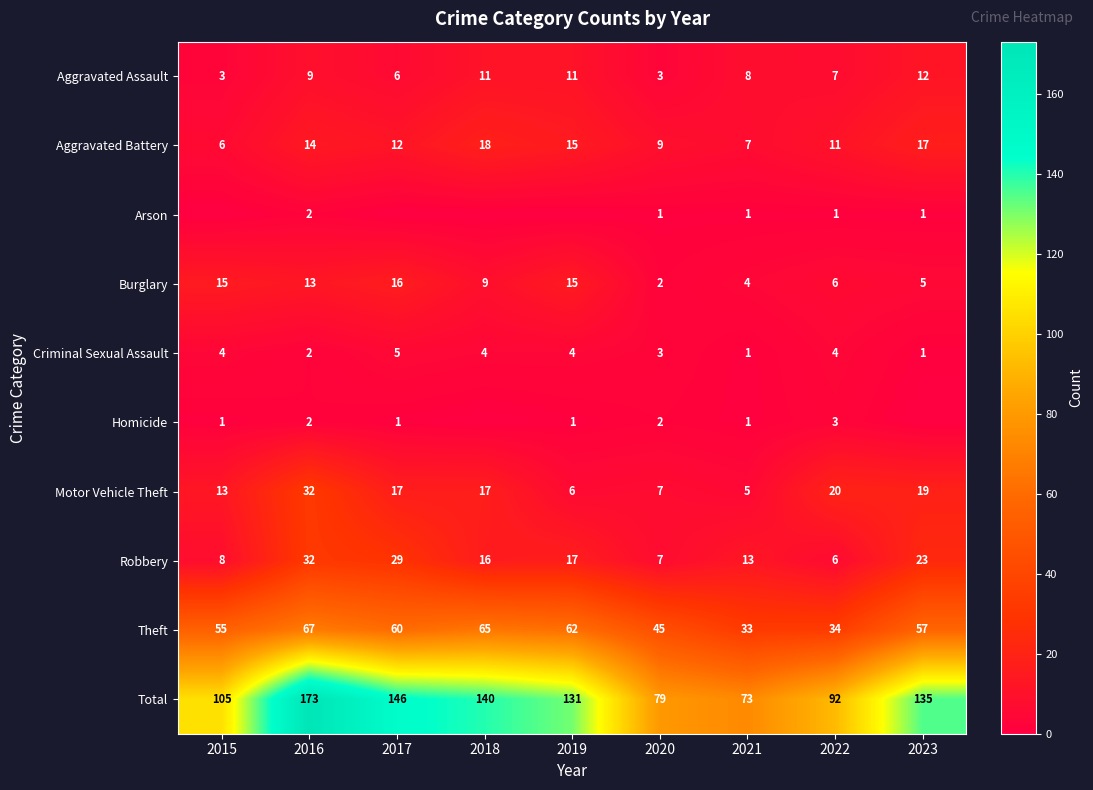

List the labels in order of Total value, largest first.

2016, 2017, 2018, 2023, 2019, 2015, 2022, 2020, 2021